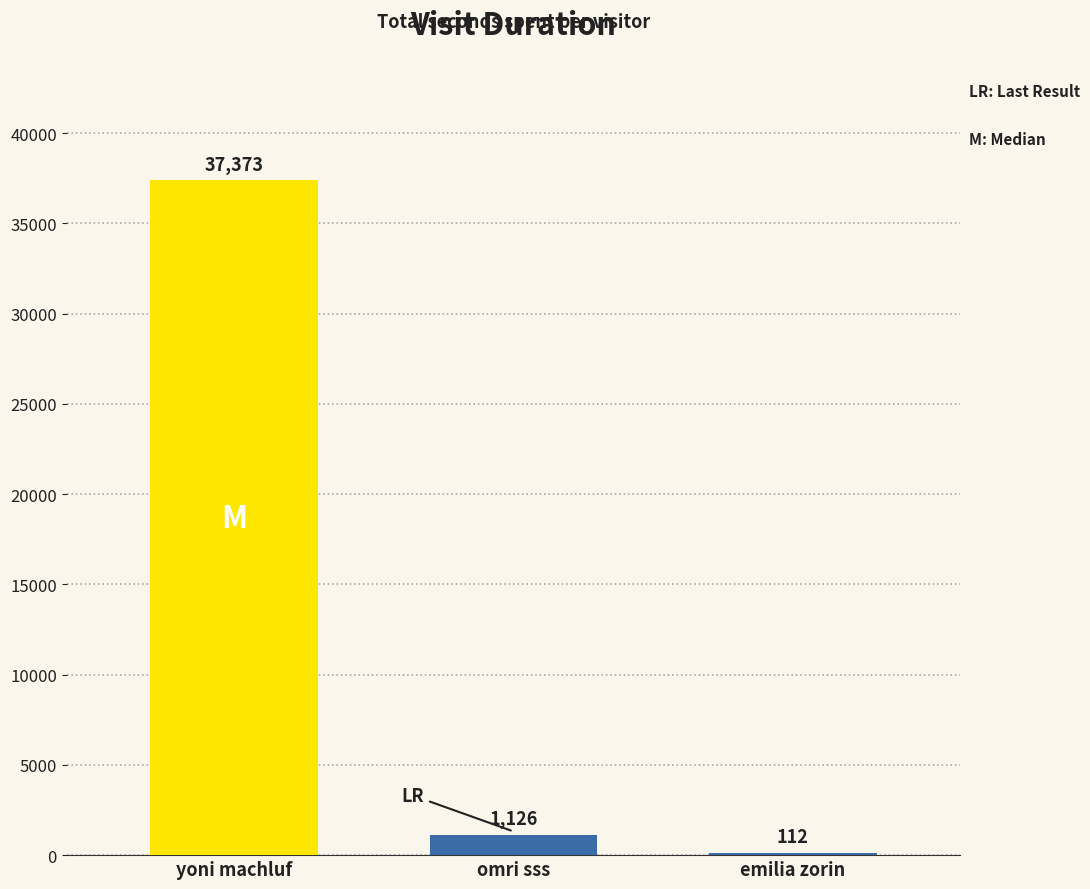

What is the change in value from yoni machluf to emilia zorin?

-37261